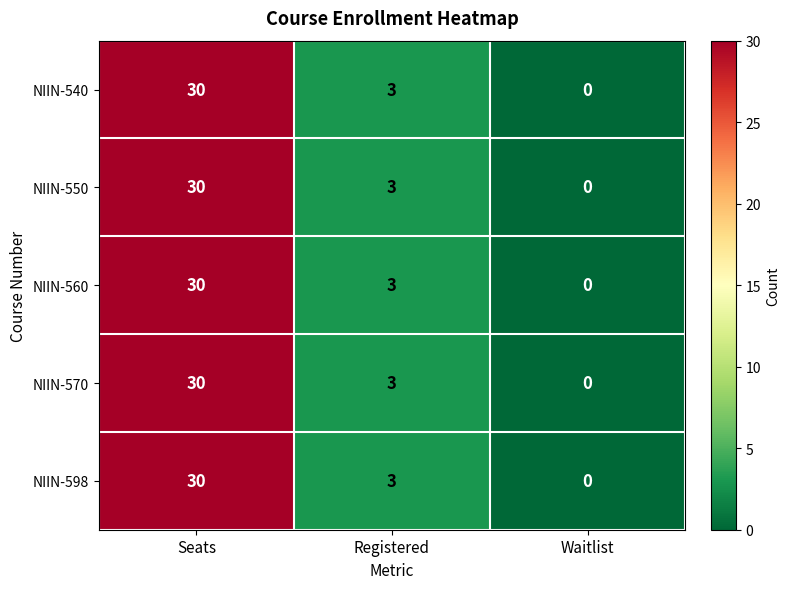

The value of NIIN-540 at Waitlist is 14. True or false?

False